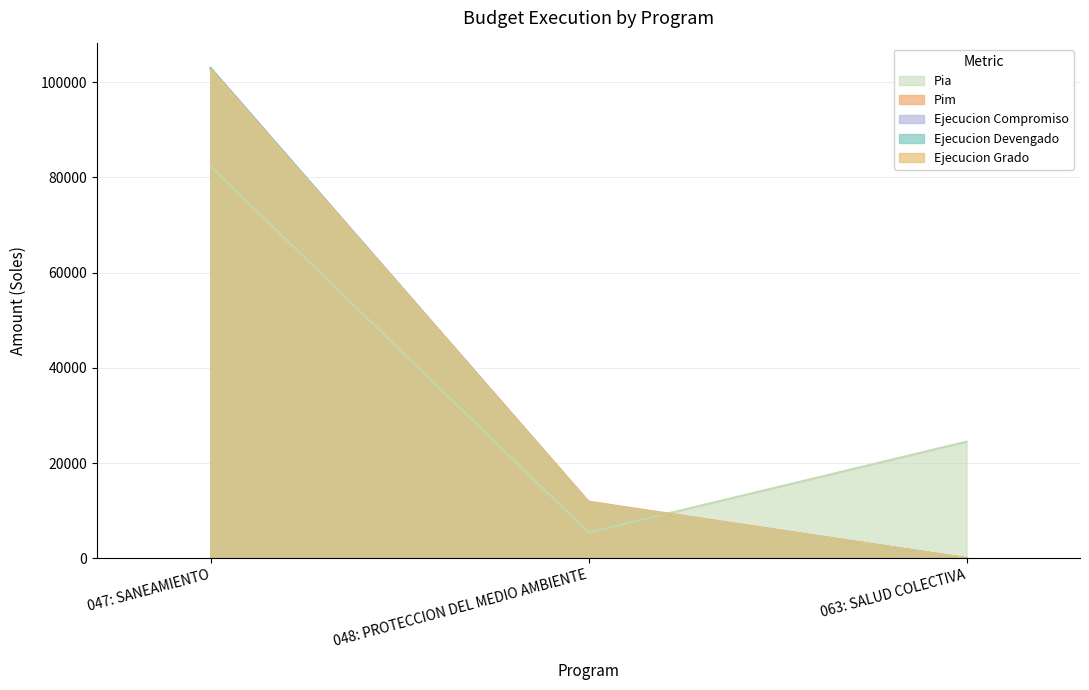

At which label is pia closest to 43854?

063: SALUD COLECTIVA